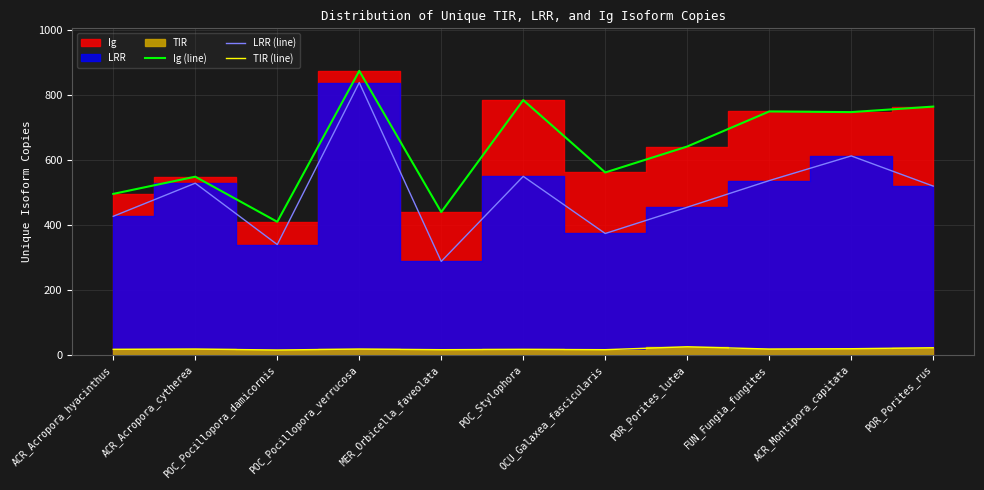

Between POC_Pocillopora_verrucosa and POR_Porites_rus, which series saw the biggest shift?

LRR (line)